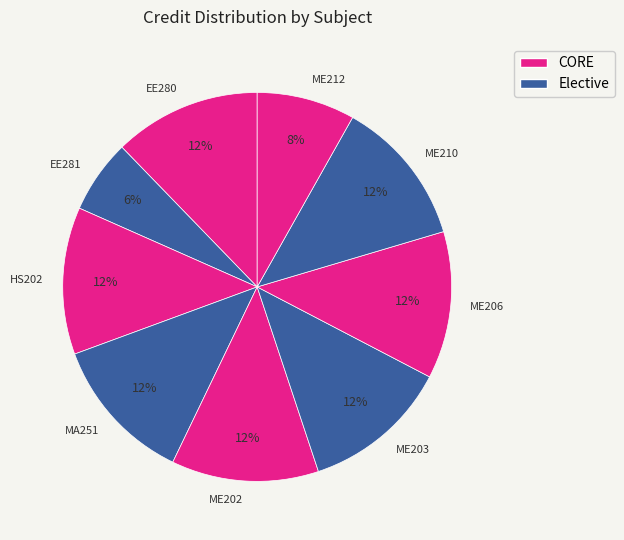

How many slices are in this pie chart?

9